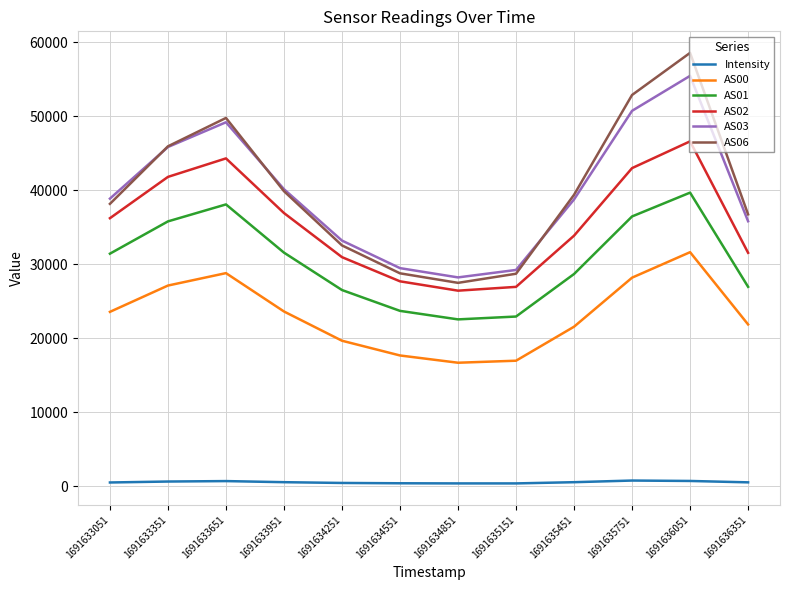

What is the lowest value of the AS01 series?

22529.0